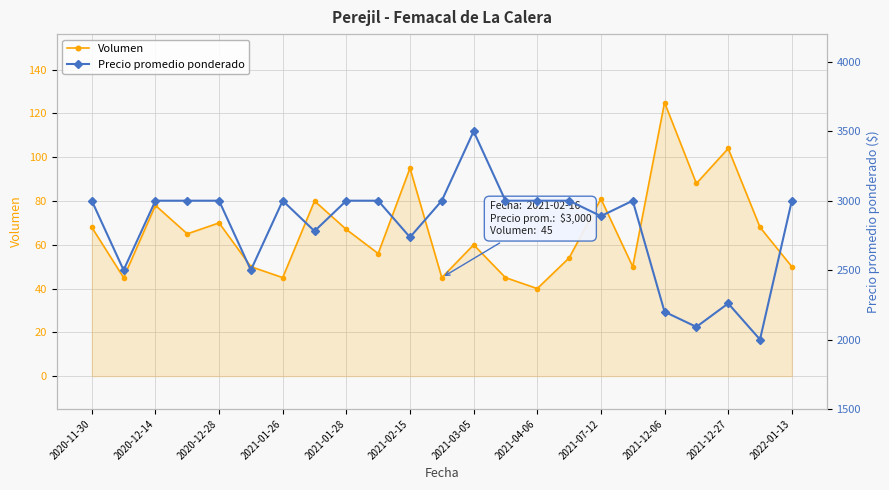

What is the greatest value displayed?

3500